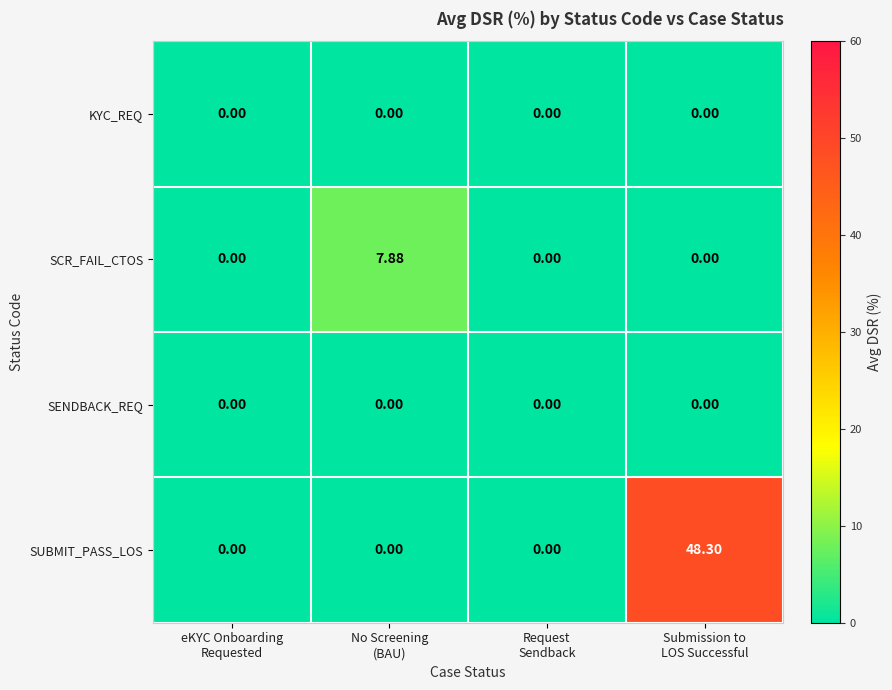

Which series has the largest range (max minus min)?

SUBMIT_PASS_LOS